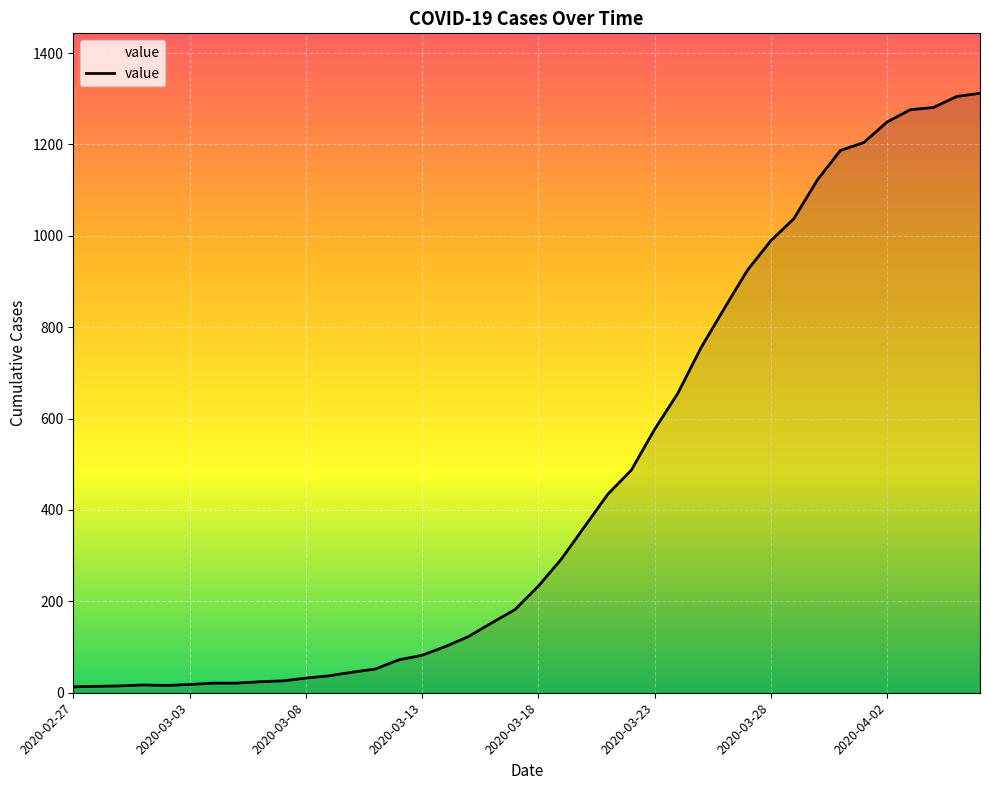

What is the difference between the maximum and minimum values?

1299